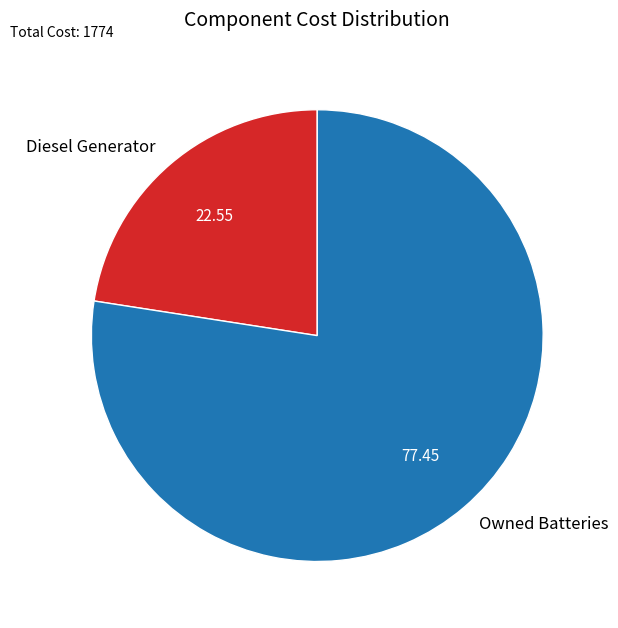

Is Diesel Generator the majority of the pie?

No